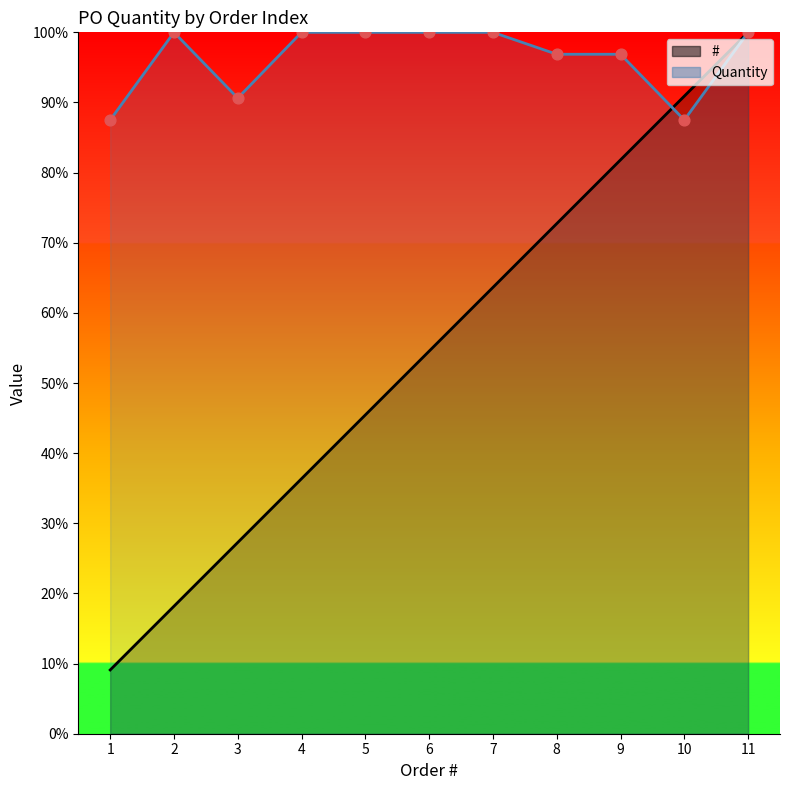

At how many categories does at least one series exceed 14?

11